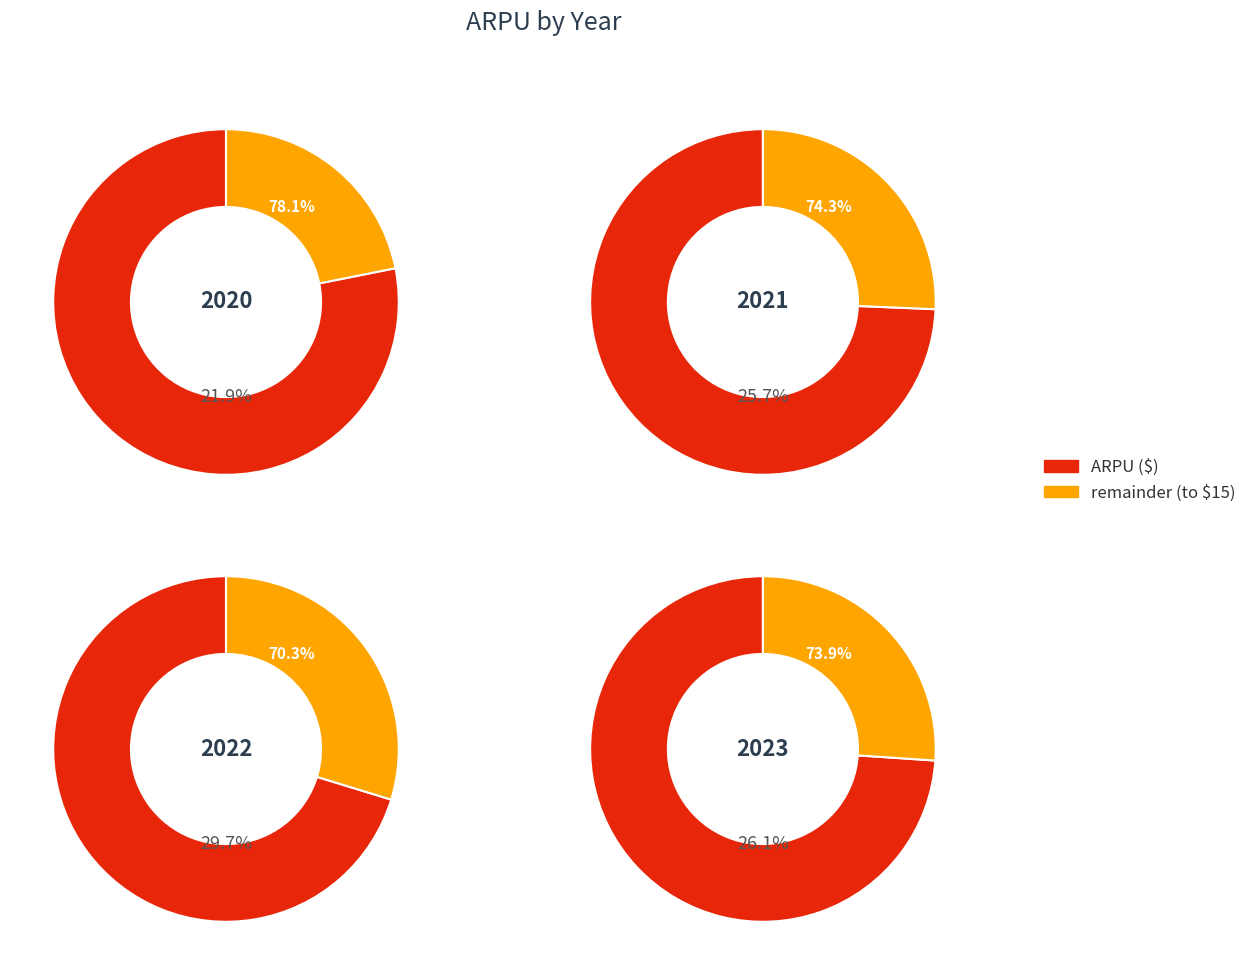

To the nearest percent, what percentage of the pie is 2020?

26%